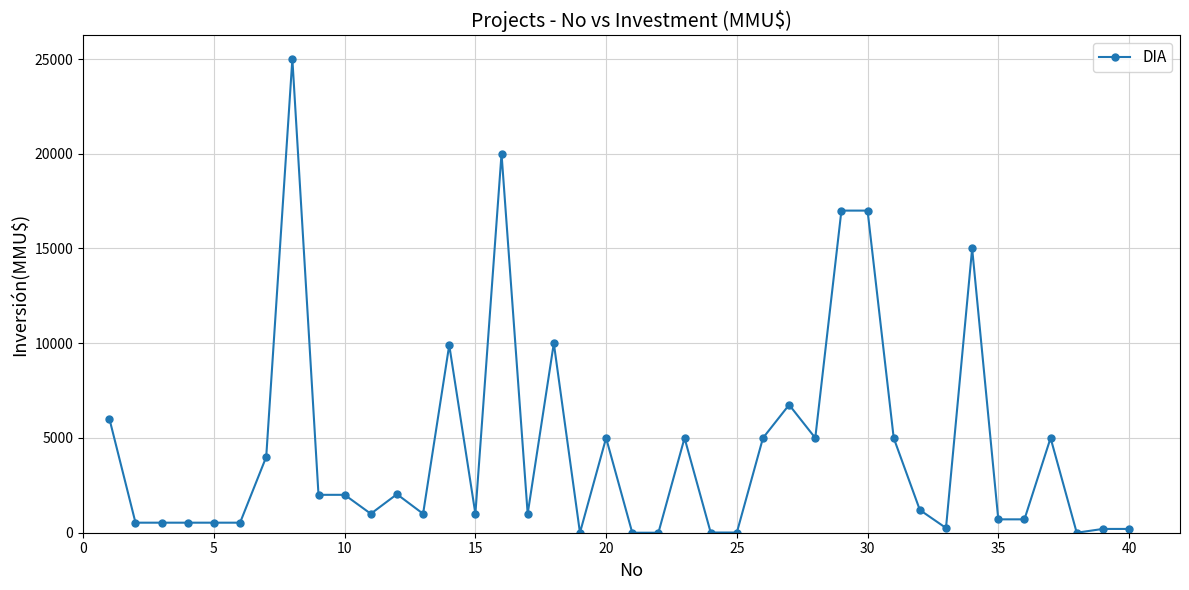

True or false: the data has more than 0 interior local peaks.

True